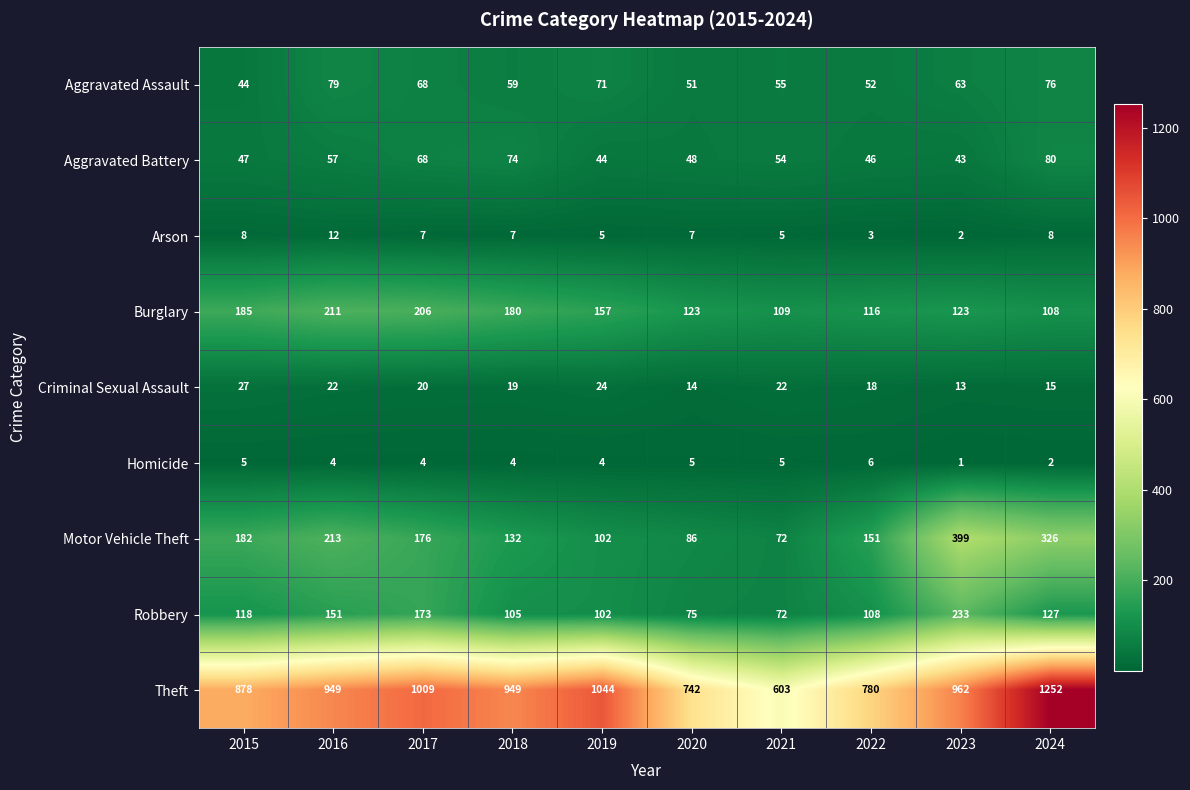

True or false: Arson has a value of 8 at 2024.

True